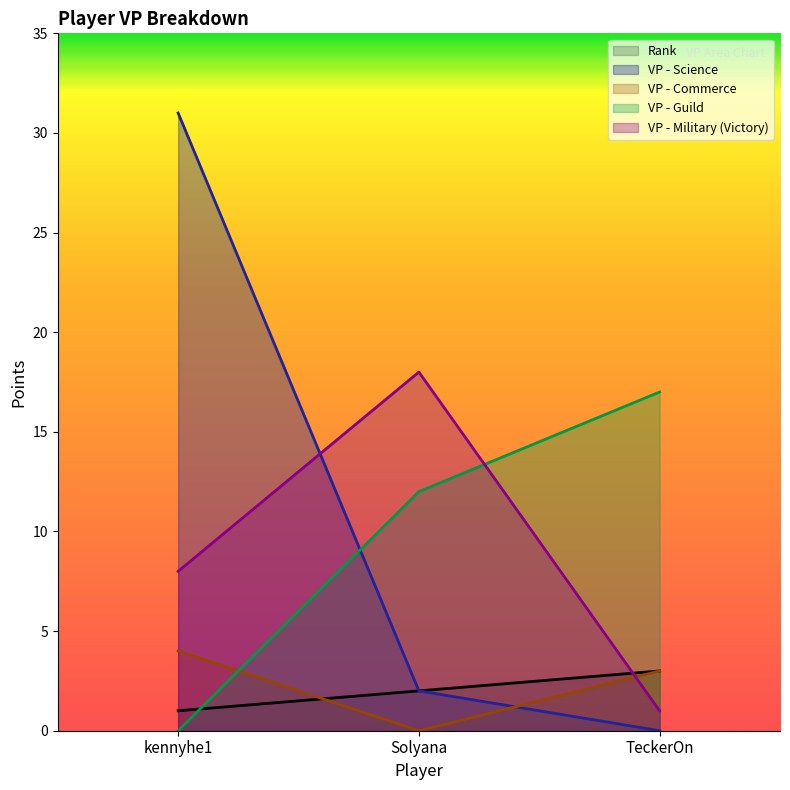

Which series has the largest total across all categories?

VP - Science